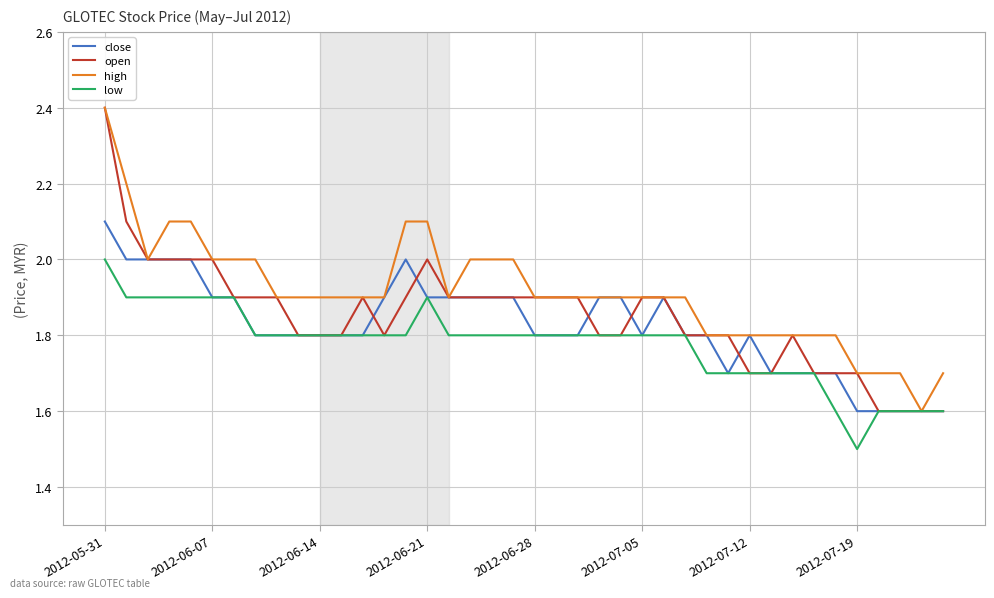

What is the minimum value for close?

1.6